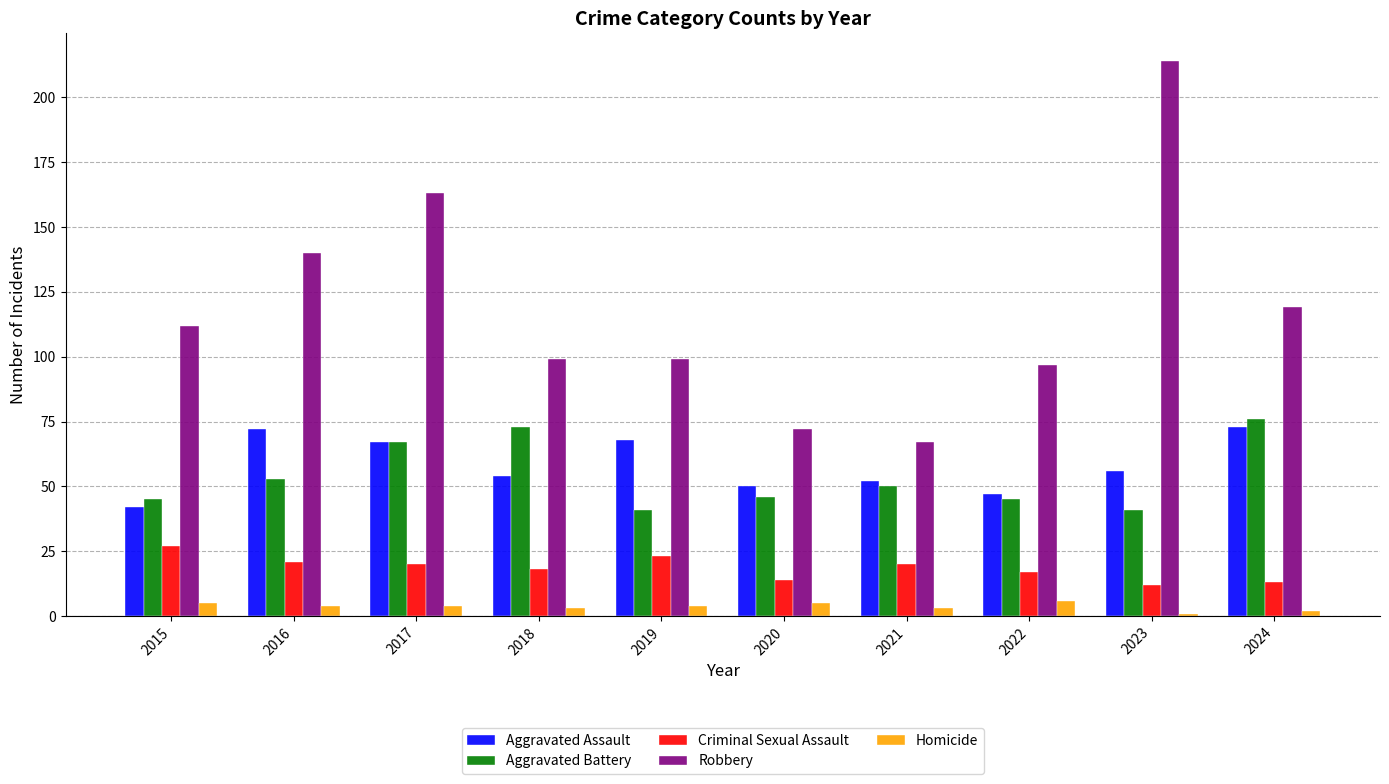

Is it true that Robbery equals 99 at 2019?

True